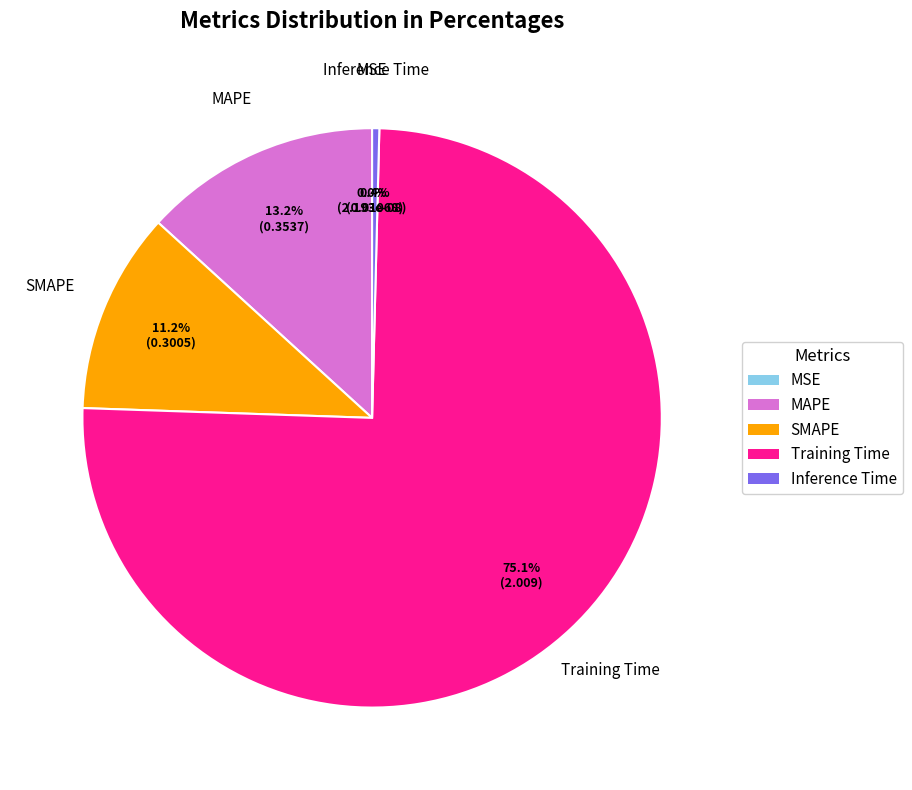

Rank the categories by value from highest to lowest.

Training Time, MAPE, SMAPE, Inference Time, MSE